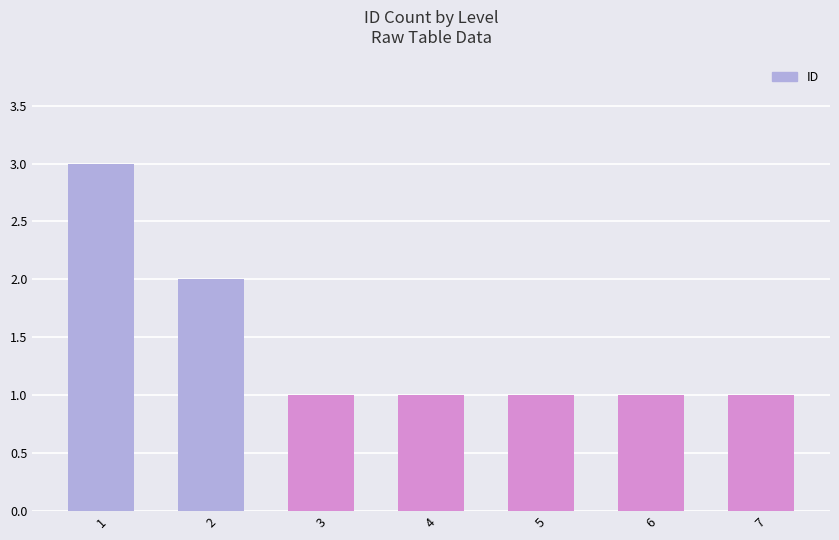

Reading right to left, list all the values displayed in this chart.

7=1	6=1	5=1	4=1	3=1	2=2	1=3